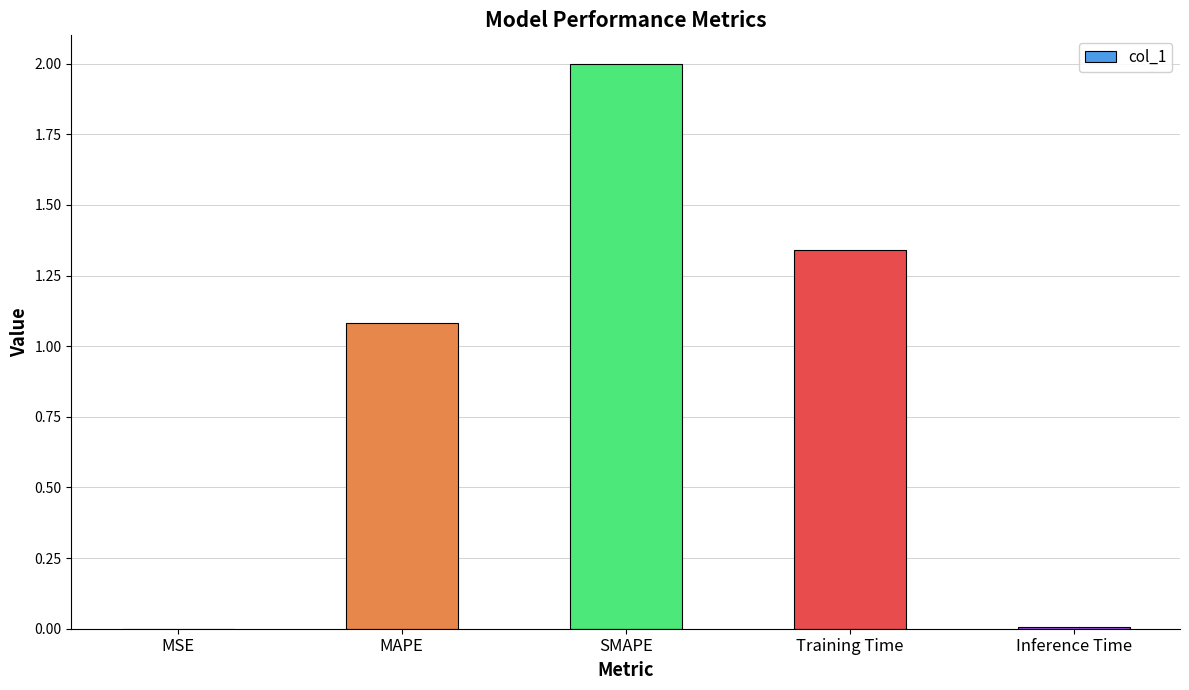

What is the change in value from MAPE to Training Time?

+0.3